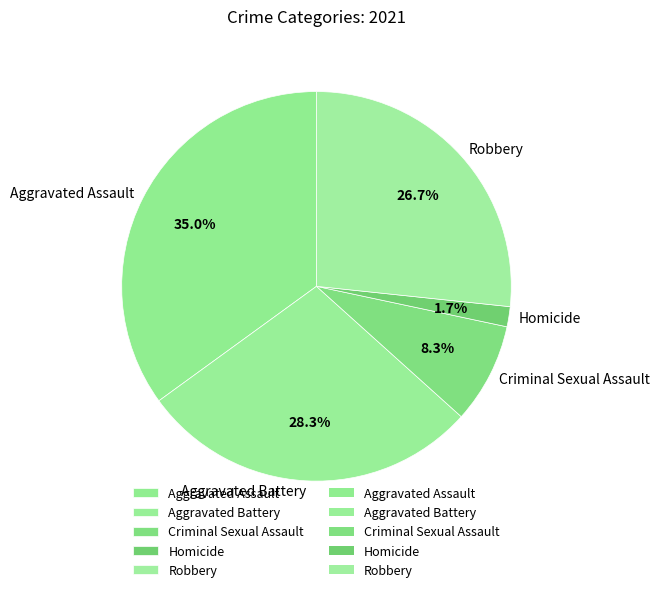

Approximately how many times larger is the value at Aggravated Battery compared to Aggravated Assault?

0.8